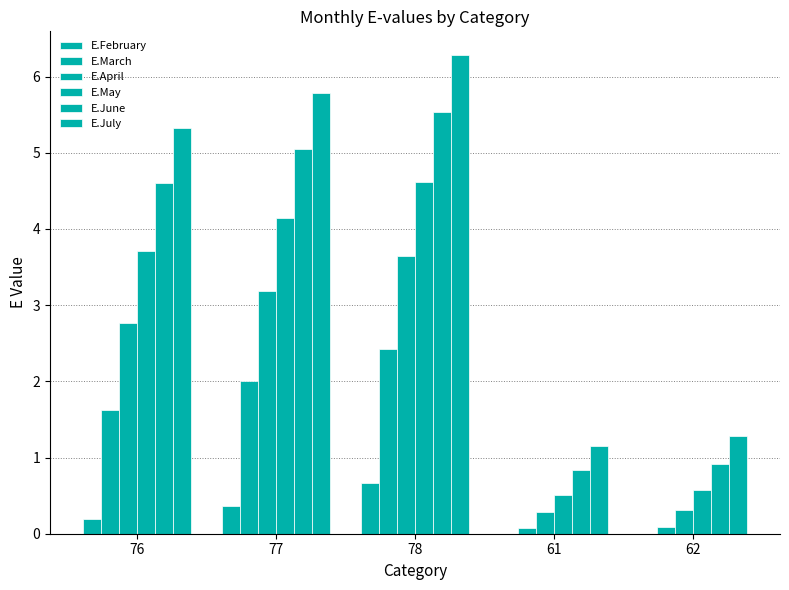

Which category has the lowest value across all series?

61